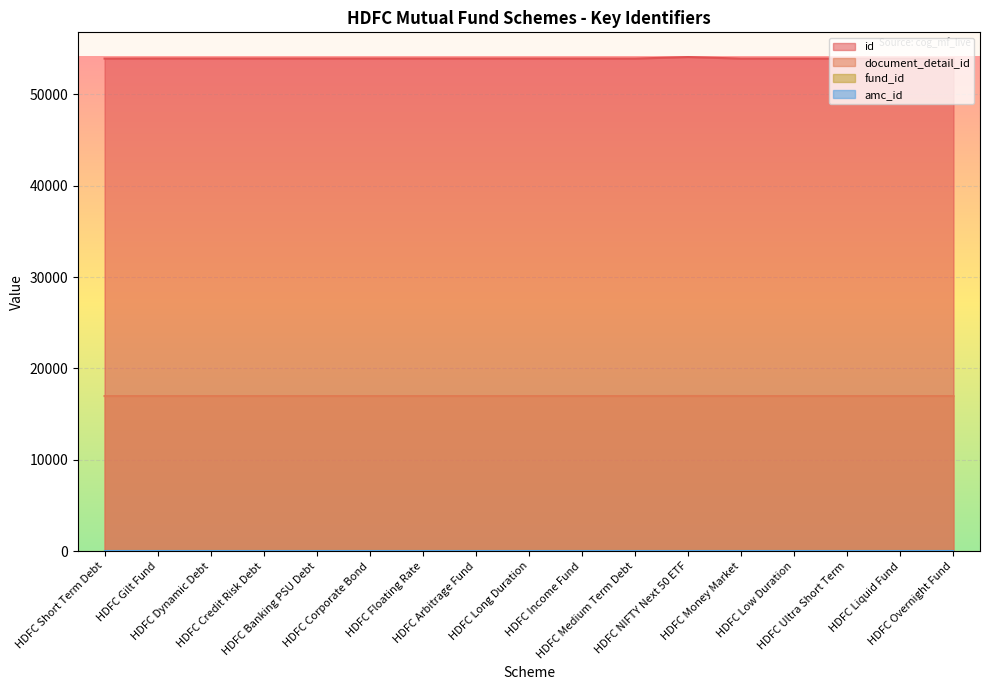

How many data points in document_detail_id are above 16978?

1